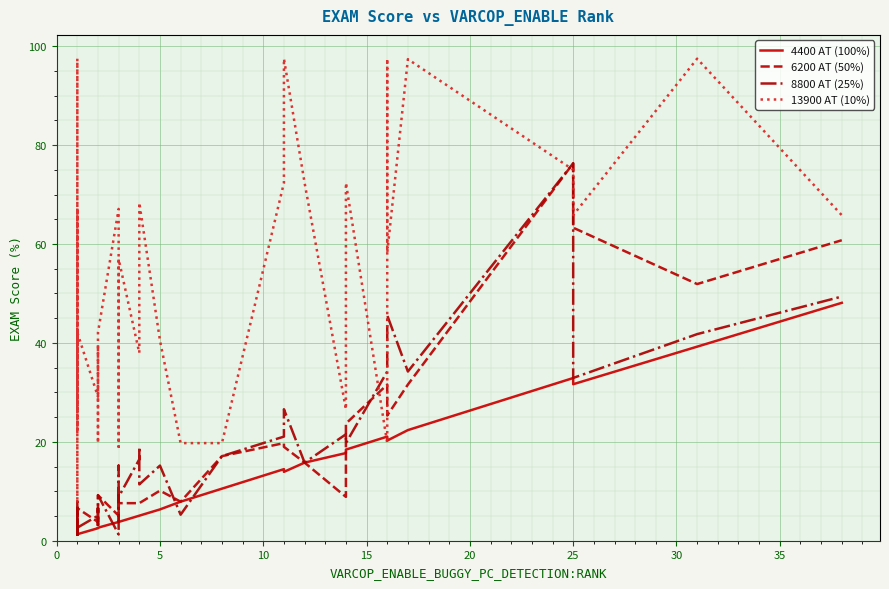

What is the average value of the 13900 AT (10%) series?

47.9